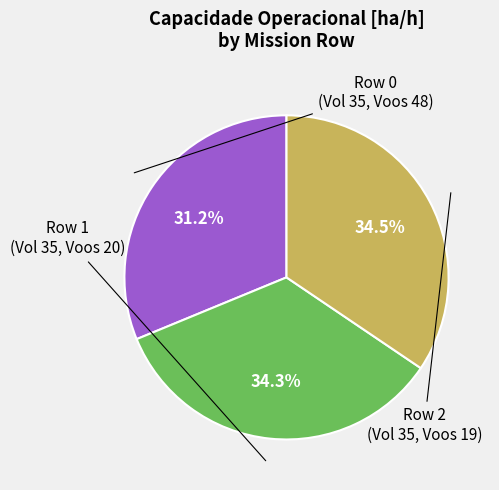

Does any single category account for the majority?

No